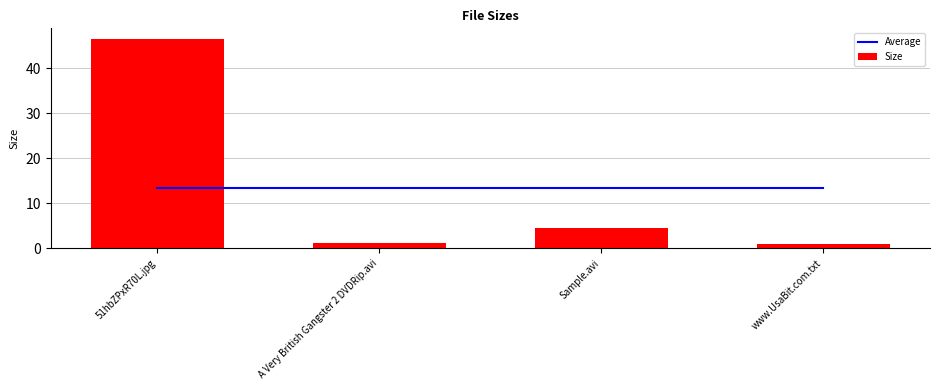

Rank the categories by Size value from lowest to highest.

www.UsaBit.com.txt, A Very British Gangster 2 DVDRip.avi, Sample.avi, 51hbZPxR70L.jpg